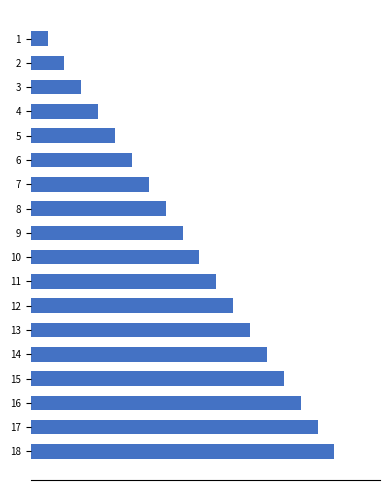

What is the difference between the second highest and second lowest values?

15